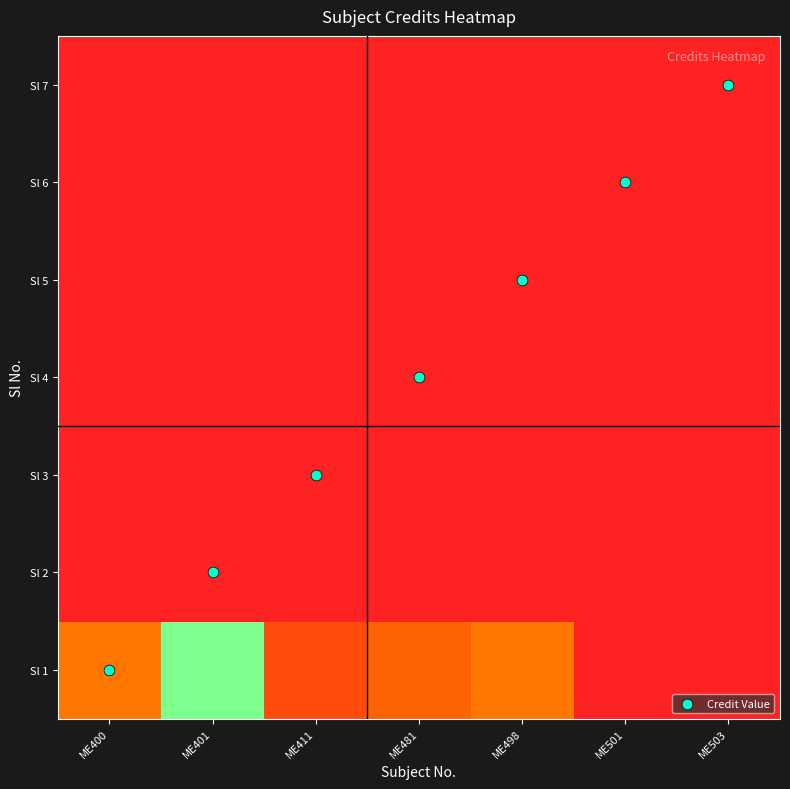

What is the maximum value for Credit Value?

6.0